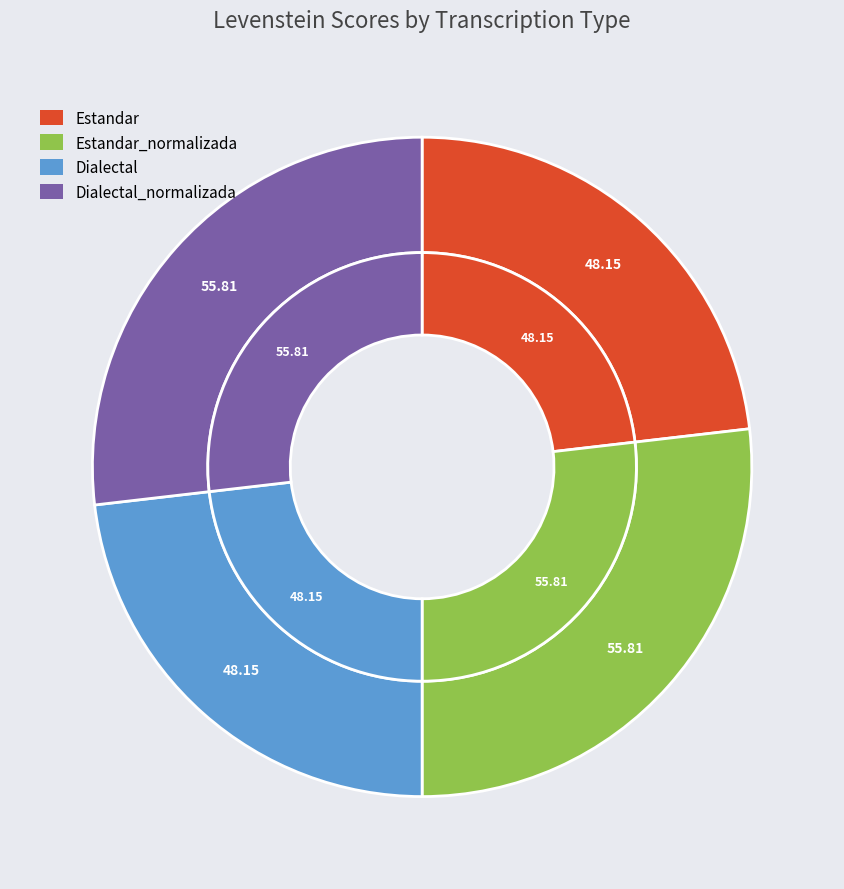

Is it true that Dialectal is 23% of the pie?

True